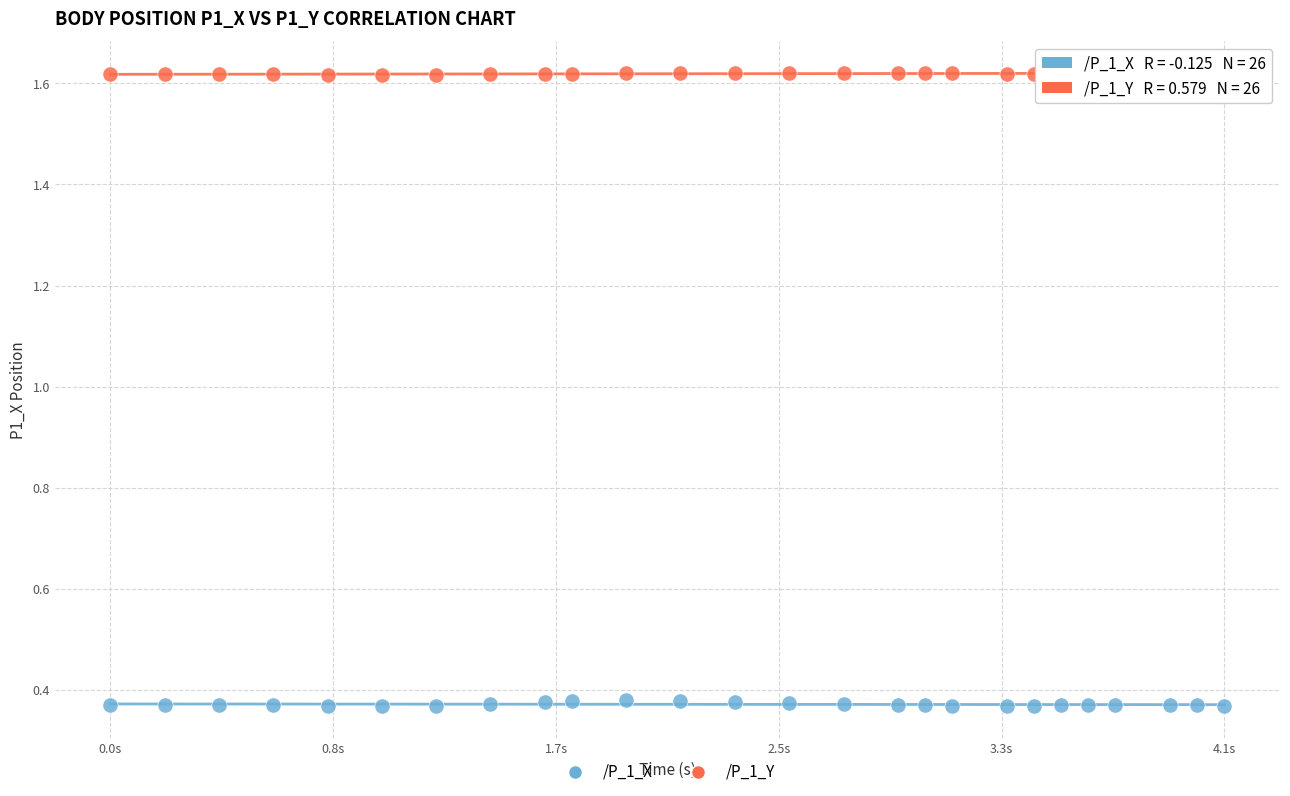

Which series contains the lowest Y value?

/P_1_X